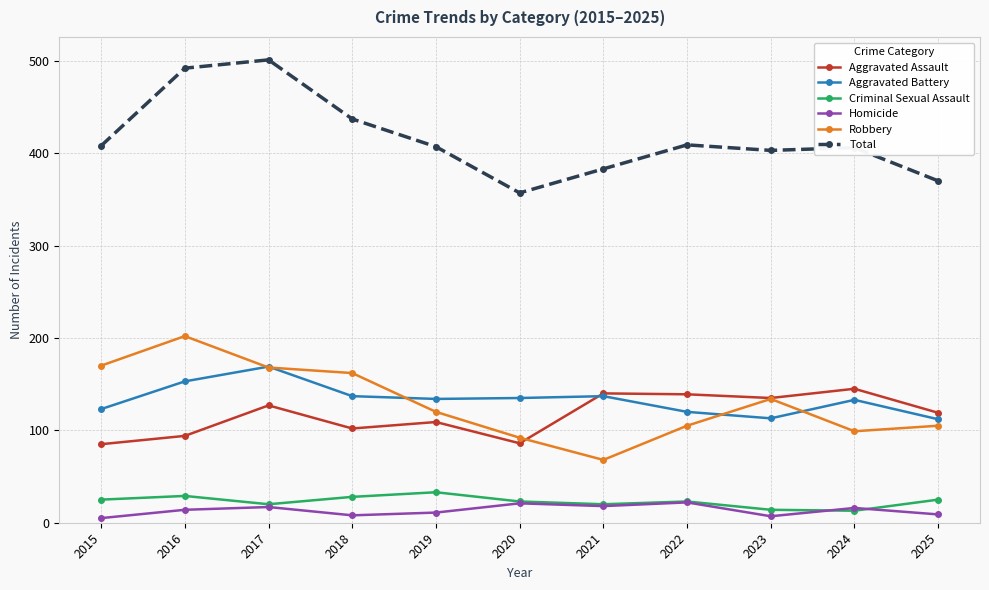

Is this an area chart (filled region under the line)?

No